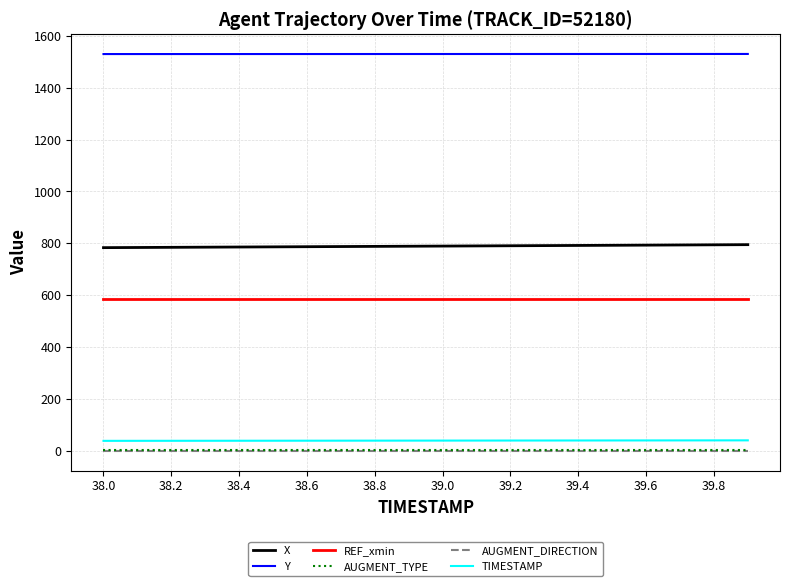

True or false: REF_xmin and X cross at least once.

False